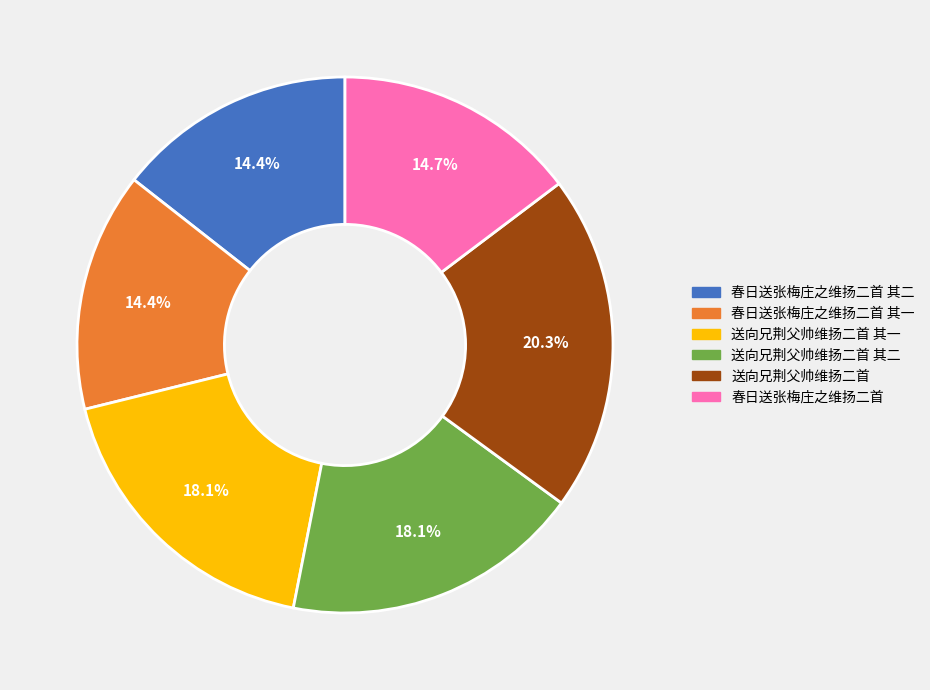

What percentage is the 春日送张梅庄之维扬二首 slice, to the nearest percent?

15%